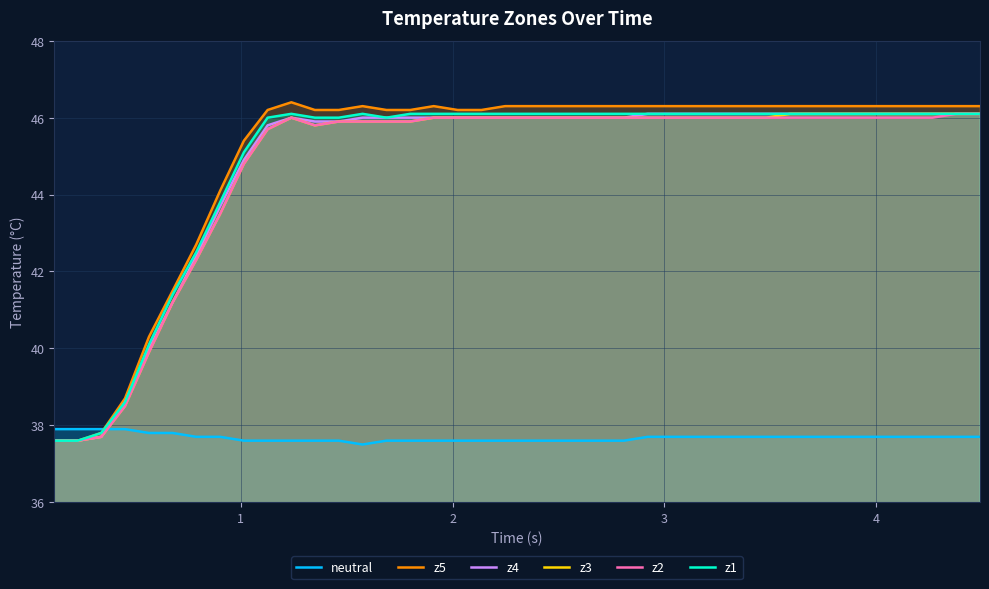

At how many categories does at least one series exceed 45?

32